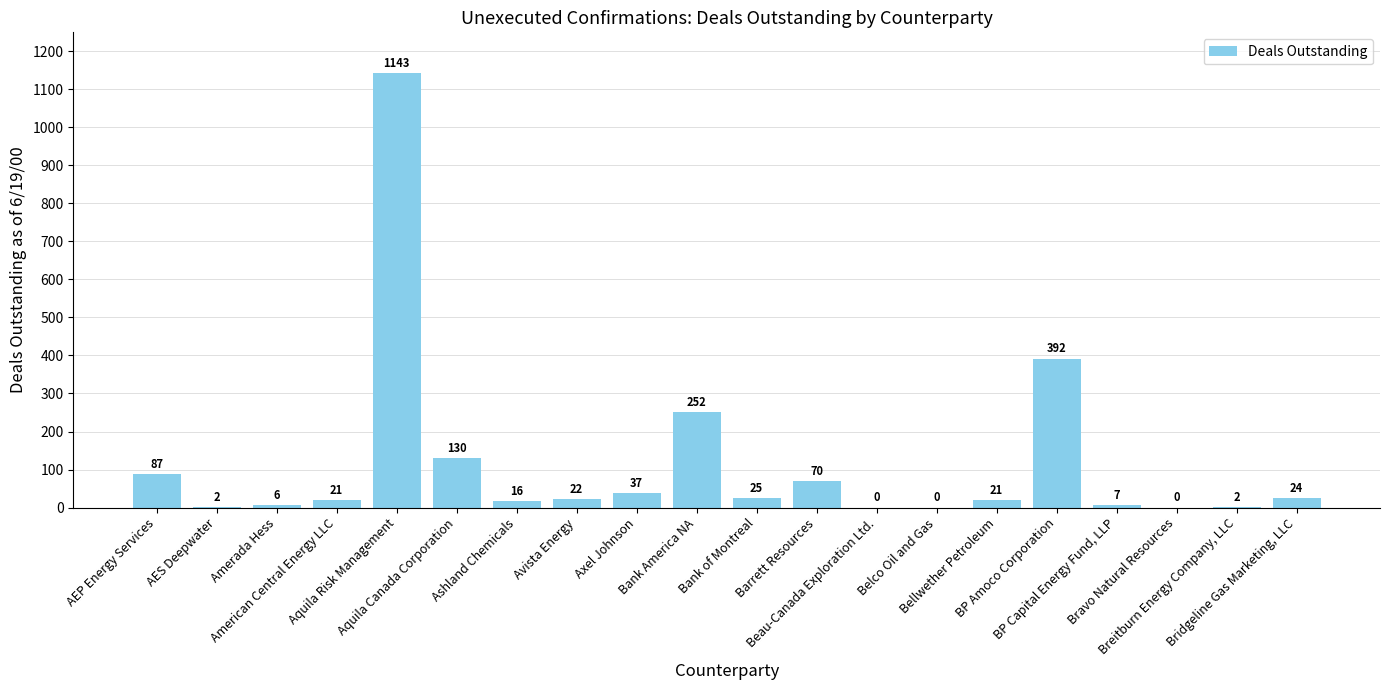

What is the greatest value displayed?

1143